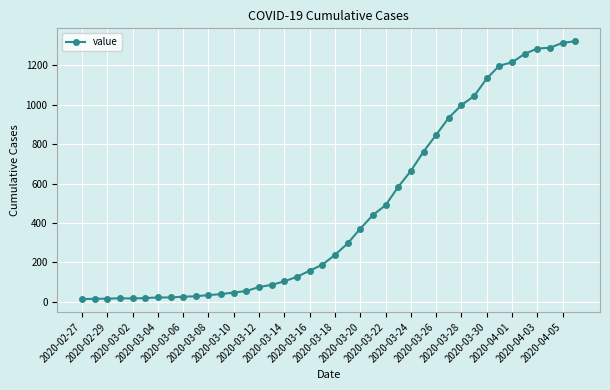

How many lines are shown in the chart?

1